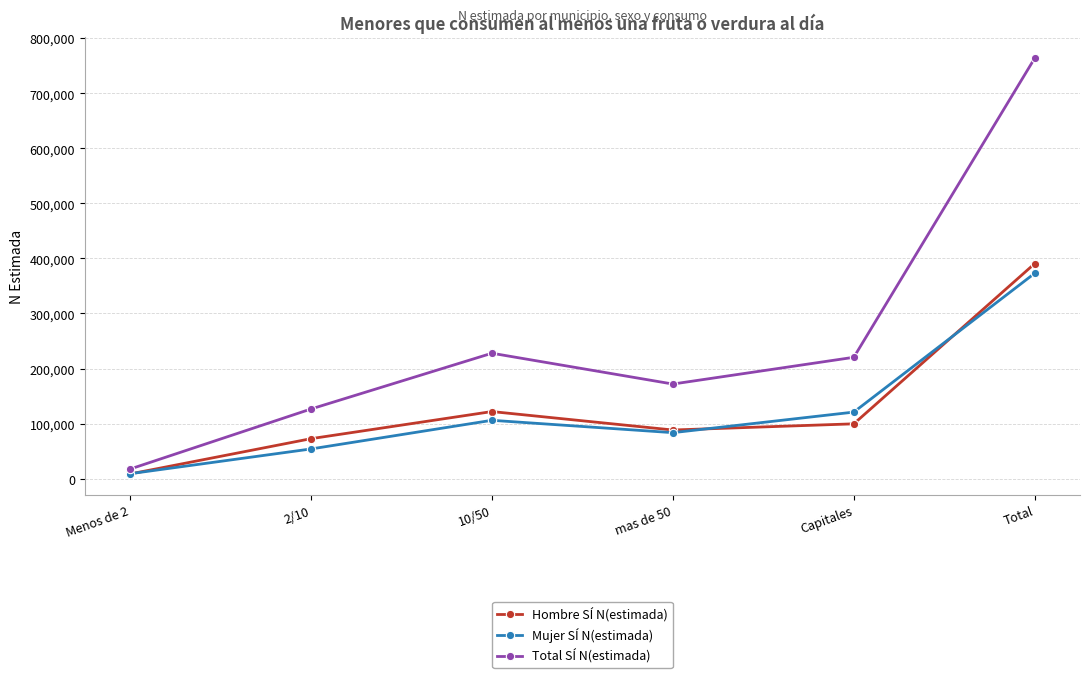

Is the value of Mujer SÍ N(estimada) at mas de 50 greater than the value of Total SÍ N(estimada) at 10/50?

No